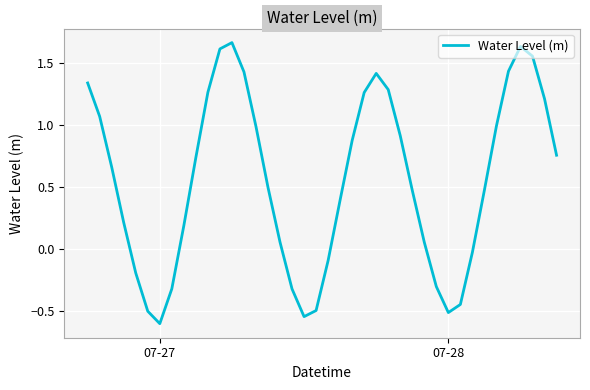

What is the smallest value displayed?

-0.6